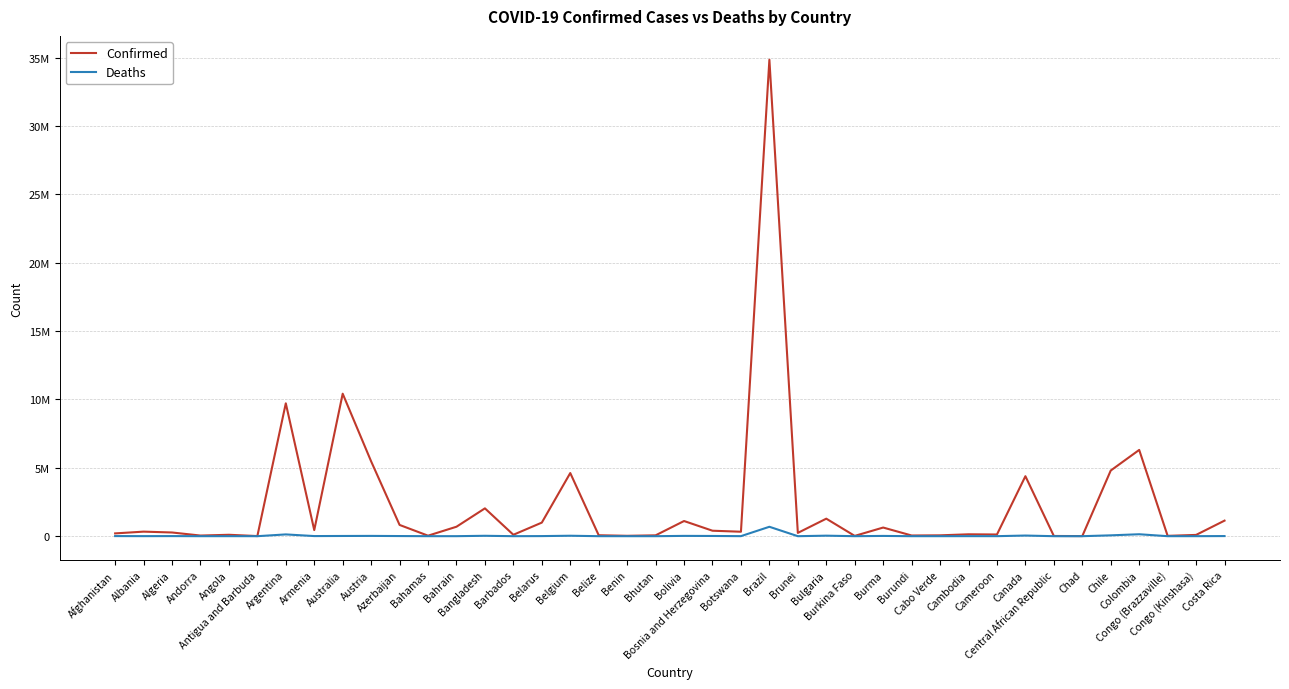

What is the lowest value of the Confirmed series?

7631